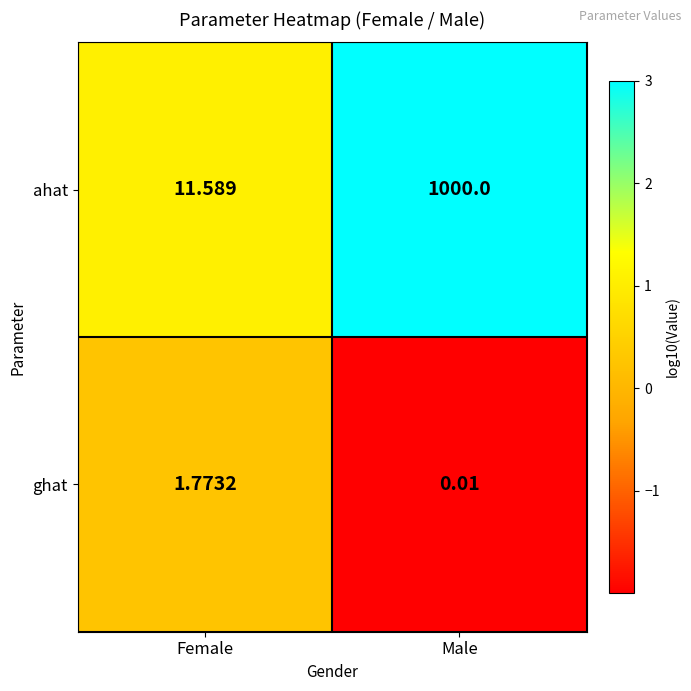

What is the total value across all series at Male?

1000.0